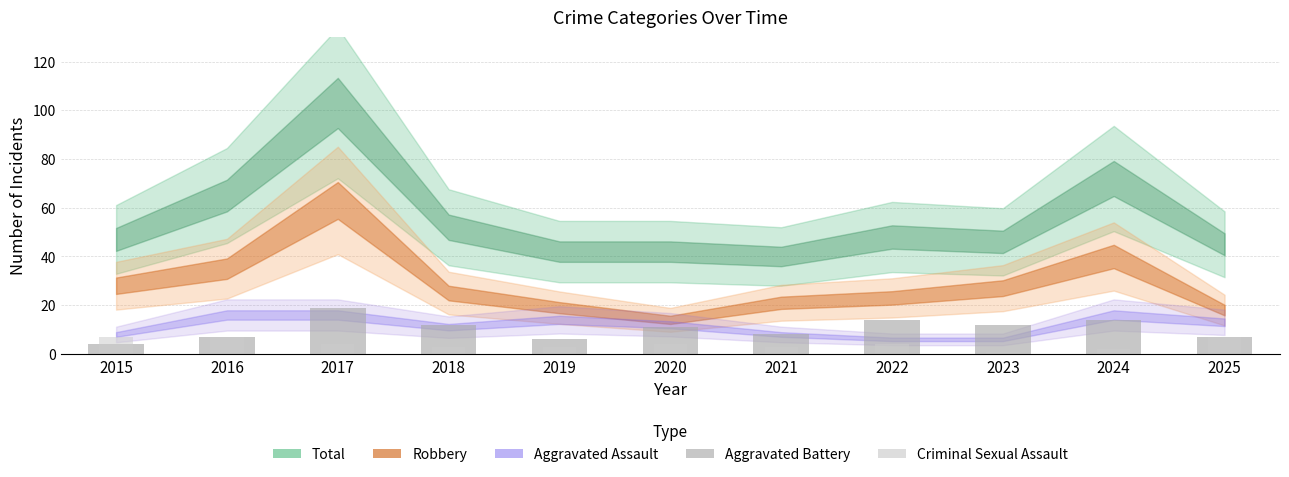

Does the chart contain stacked bars?

No